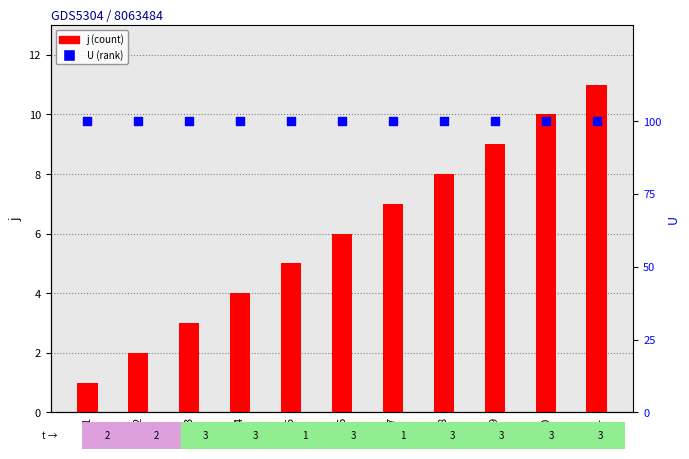

Is the value of U at 4 greater than the value of j at 8?

Yes